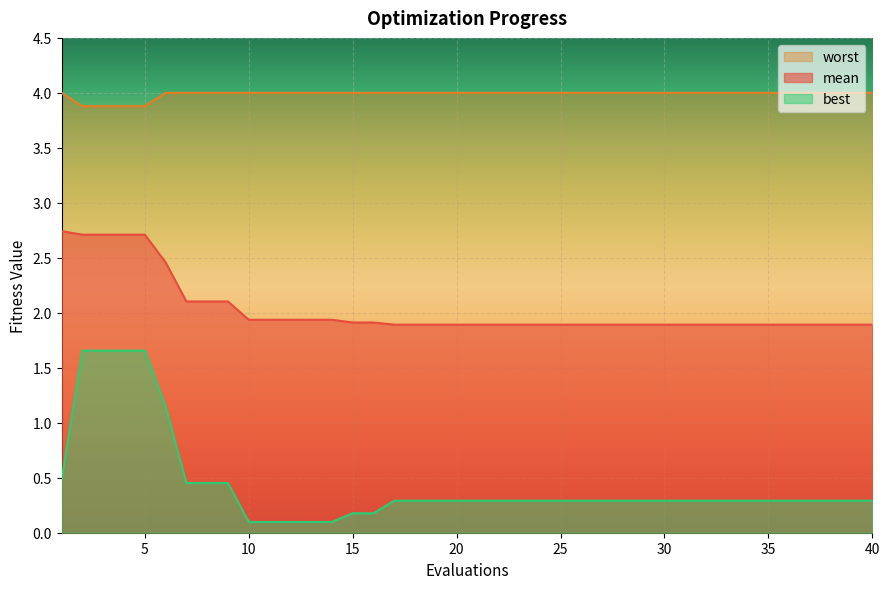

What is the minimum value shown in the chart?

0.1